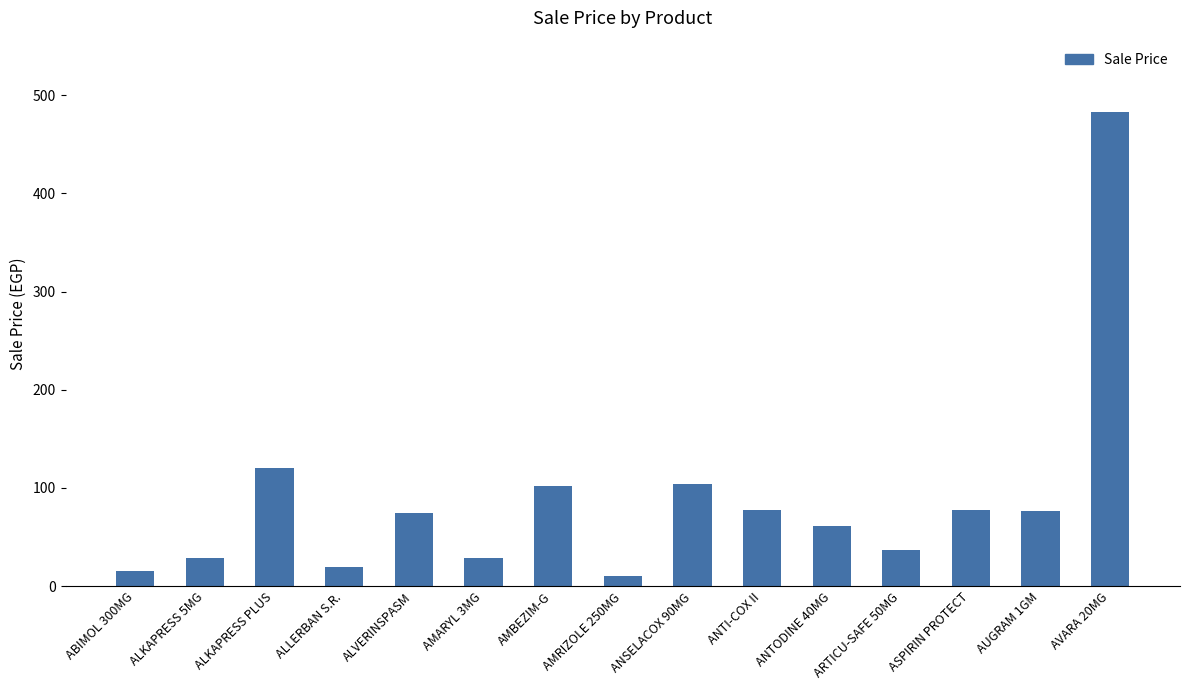

Is it true that the value at ANTODINE 40MG is 39.3?

False